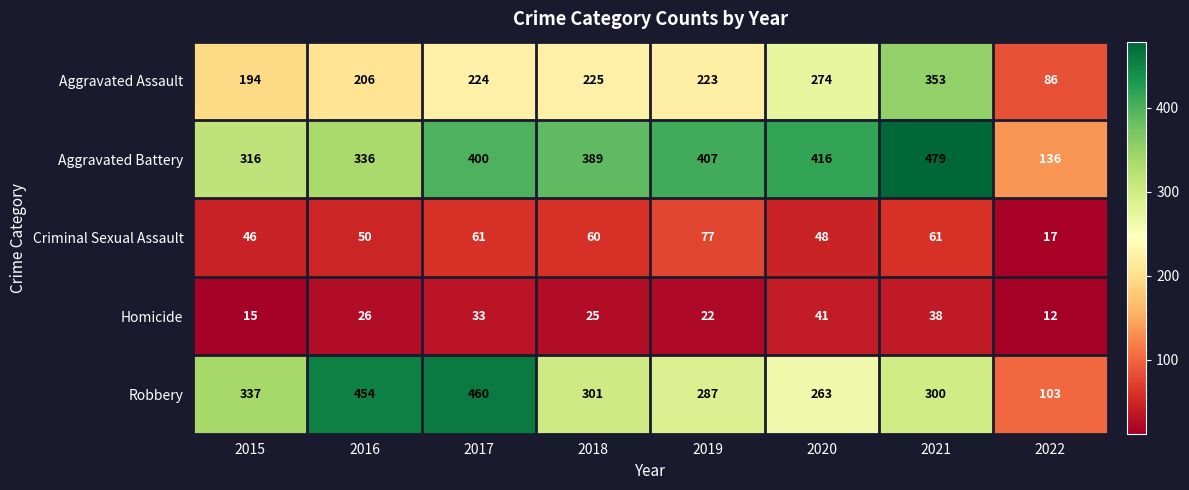

What is the sum of all Criminal Sexual Assault values?

420